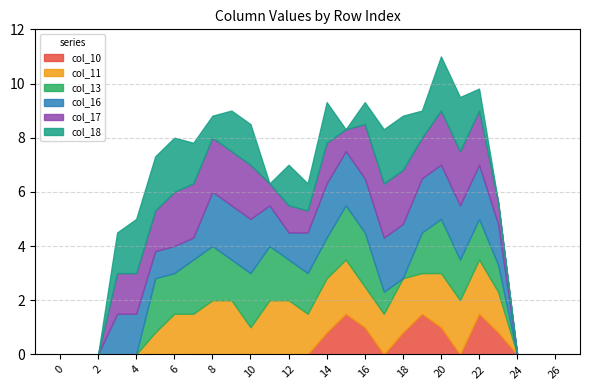

List the labels in order of col_18 value, largest first.

4, 5, 6, 17, 18, 20, 21, 3, 7, 9, 10, 12, 14, 13, 19, 8, 16, 22, 0, 1, 2, 11, 15, 23, 24, 25, 26